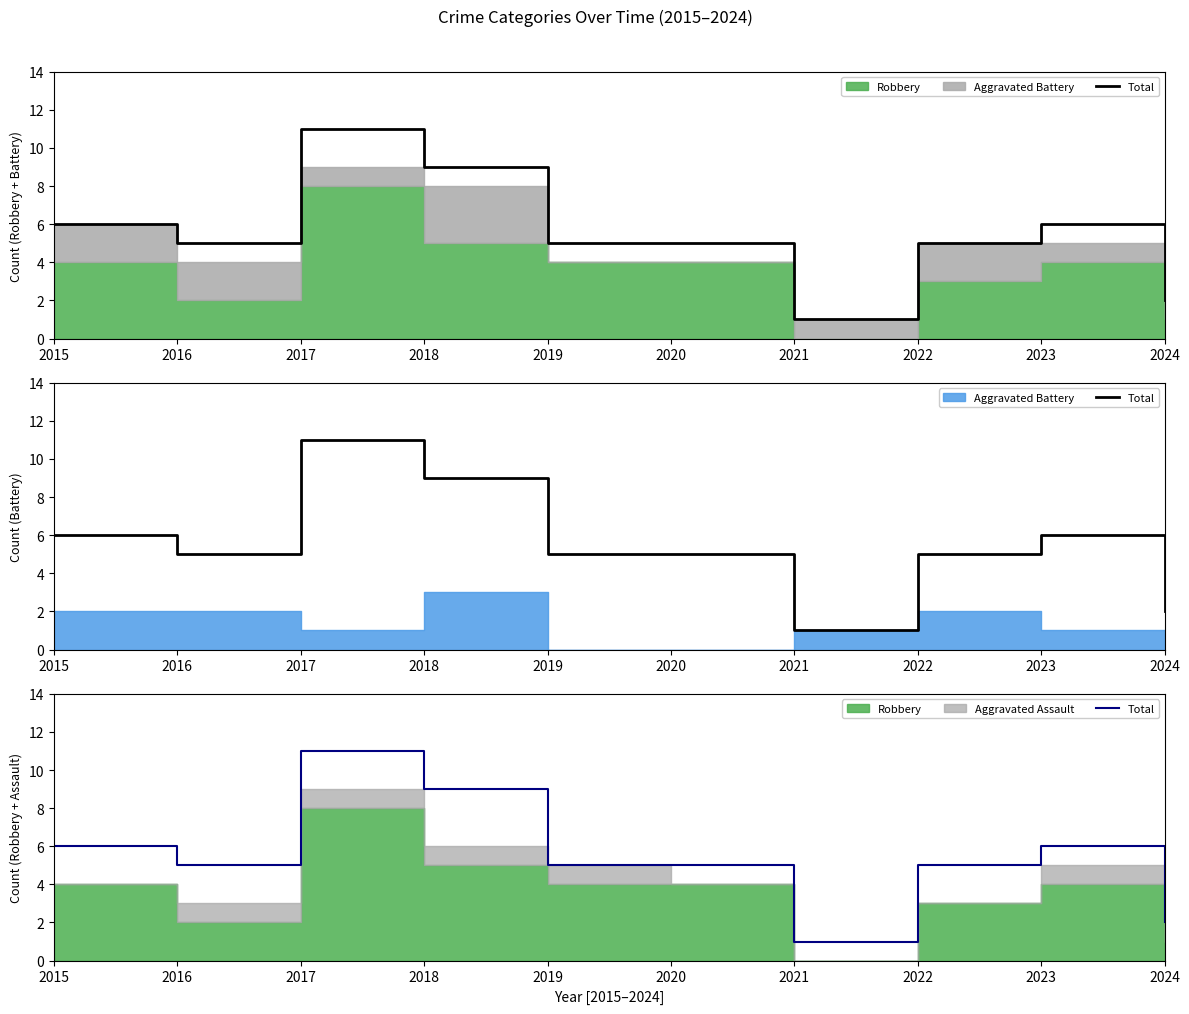

Between 2023 and 2015, which is larger?

2023